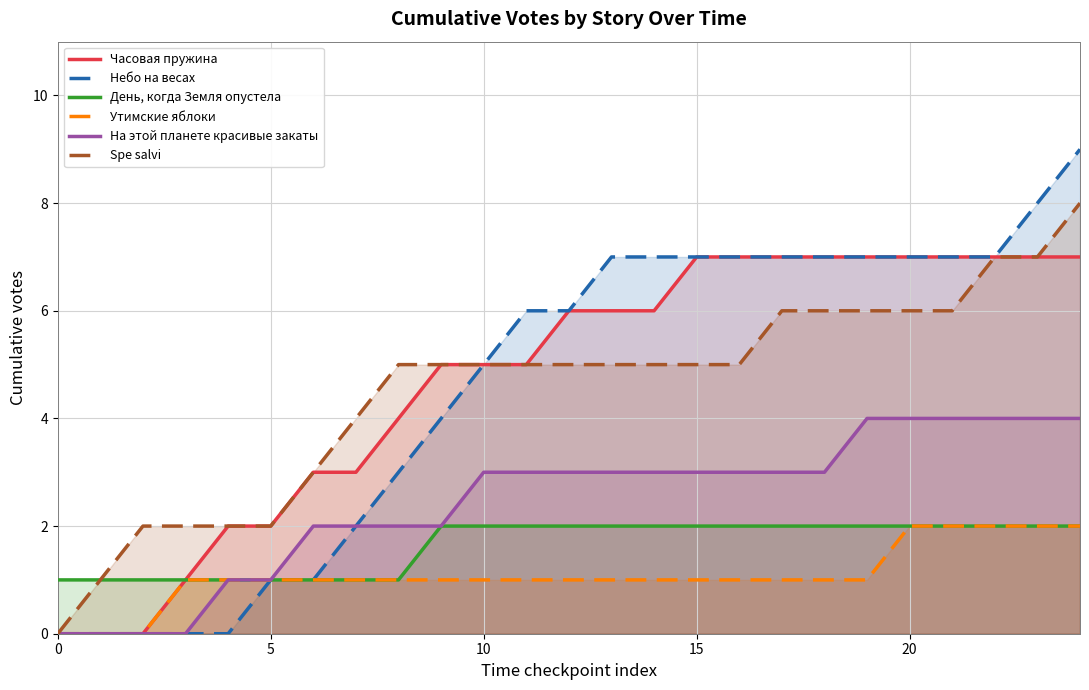

What is the maximum value for Небо на весах?

9